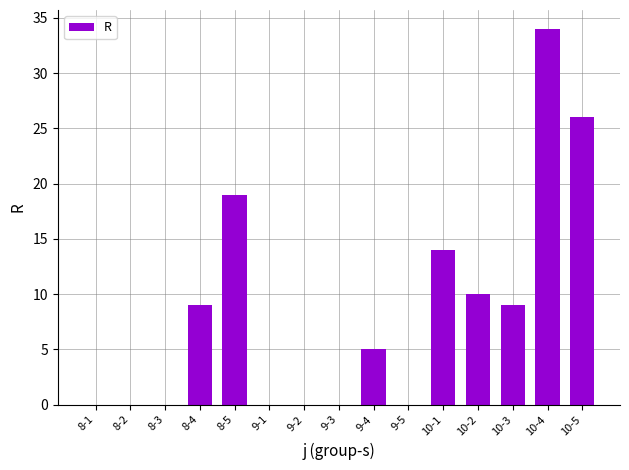

At which category does the chart reach its peak across all series?

10-4